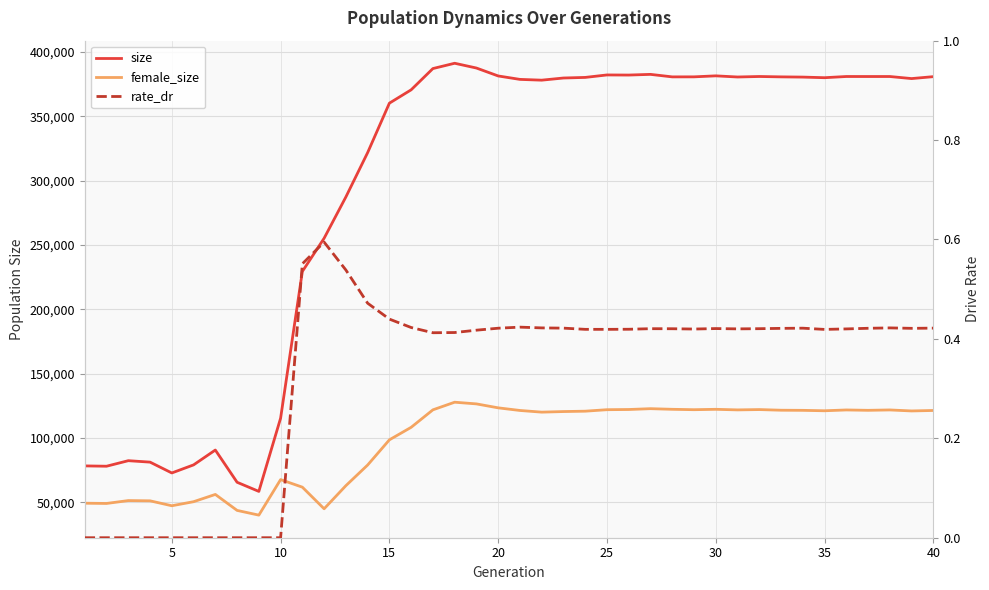

How many interior local valleys does the rate_dr series have?

6